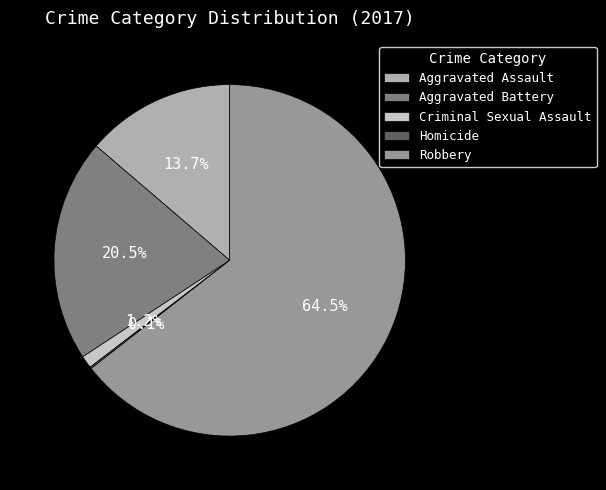

Which slice is the largest?

Robbery